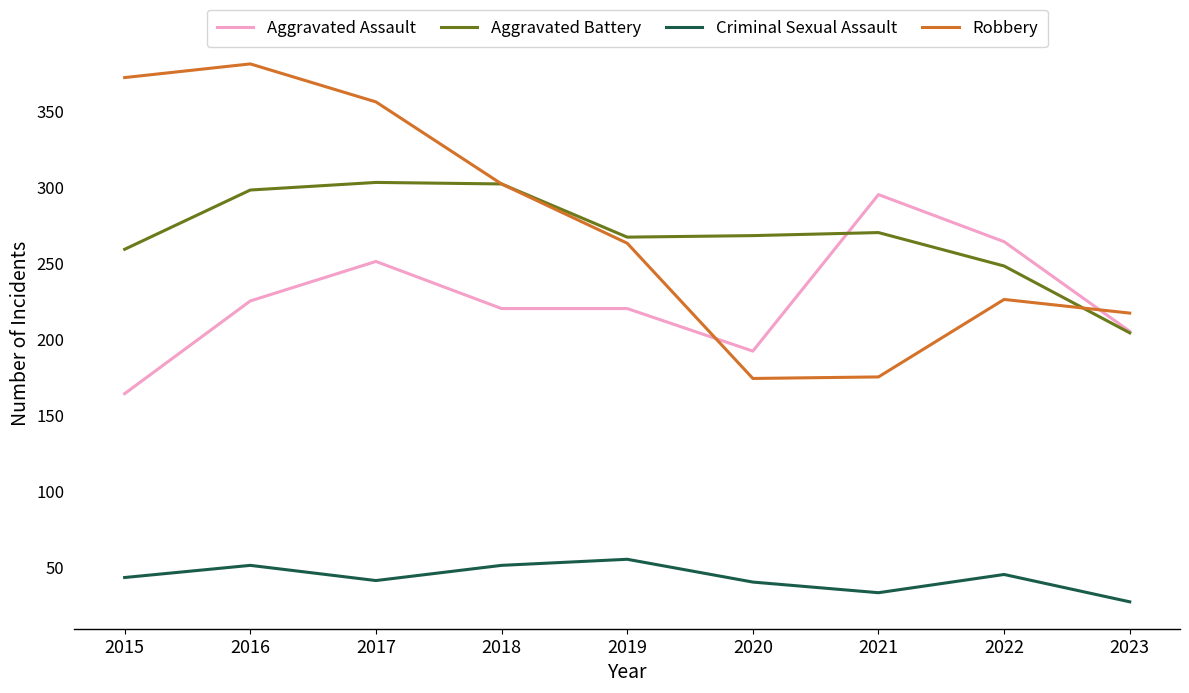

In Robbery, how many points are lower than both neighbors (excluding endpoints)?

1